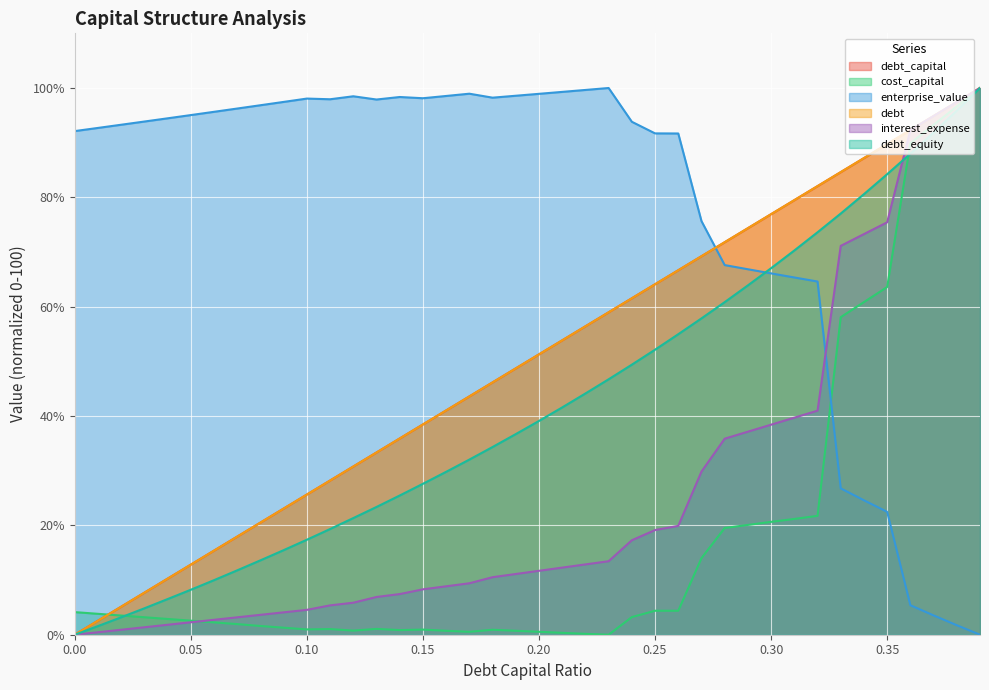

What are all the series names shown in the legend?

debt_capital, cost_capital, enterprise_value, debt, interest_expense, debt_equity